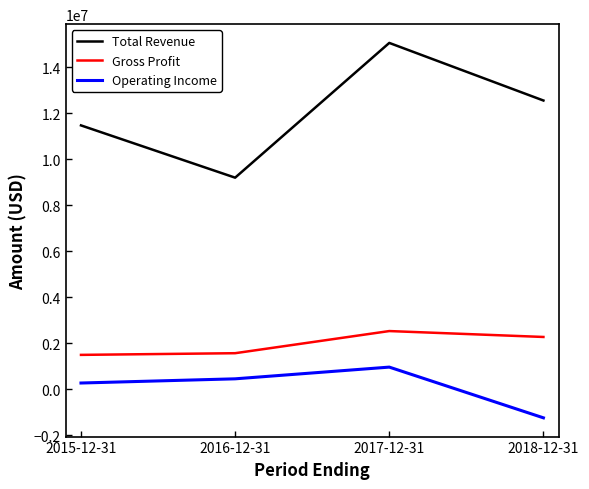

How many Total Revenue values are between 11471900 and 15056900?

3